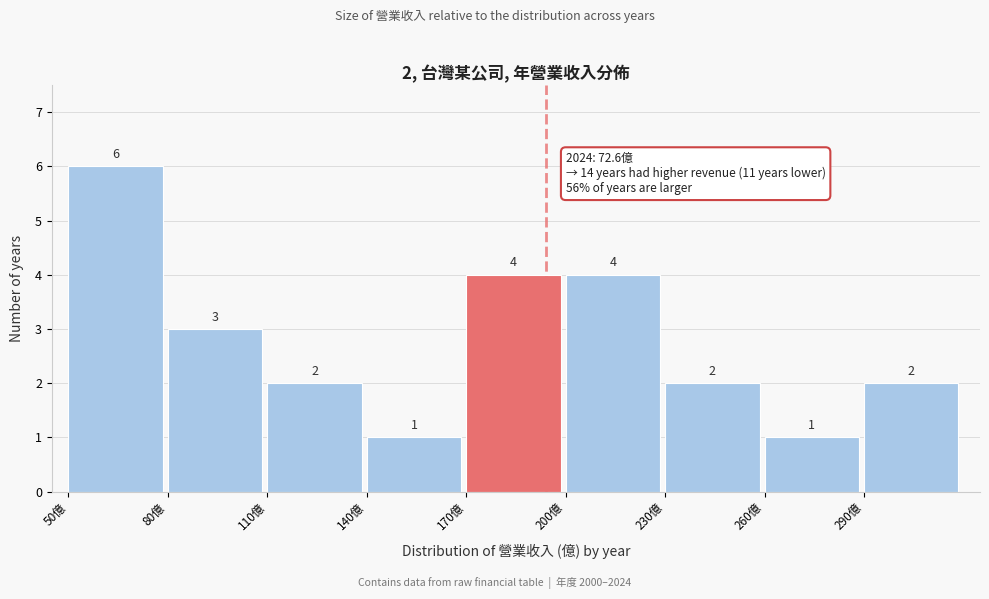

Over which range of the x-axis is the bar tallest?

50 to 80